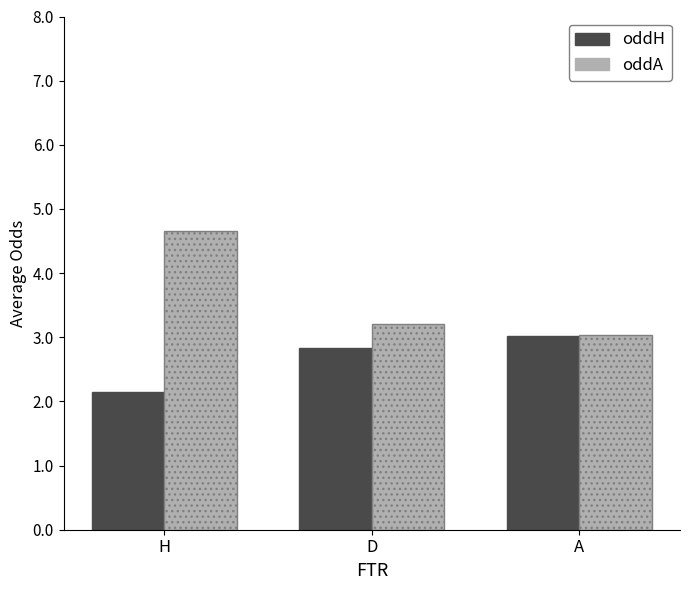

How many series are shown in this chart?

2